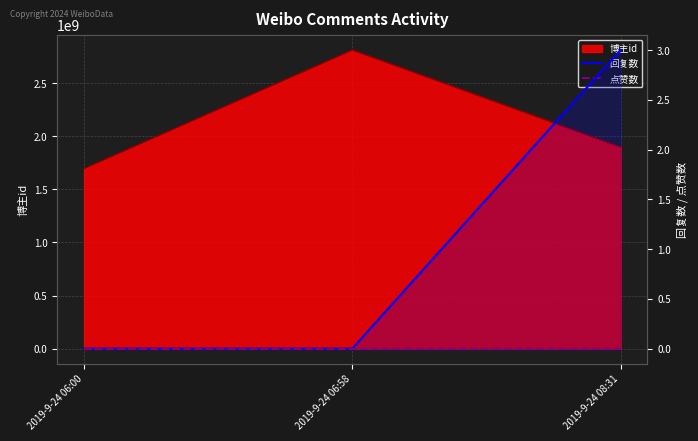

Does the chart have visible grid lines?

Yes